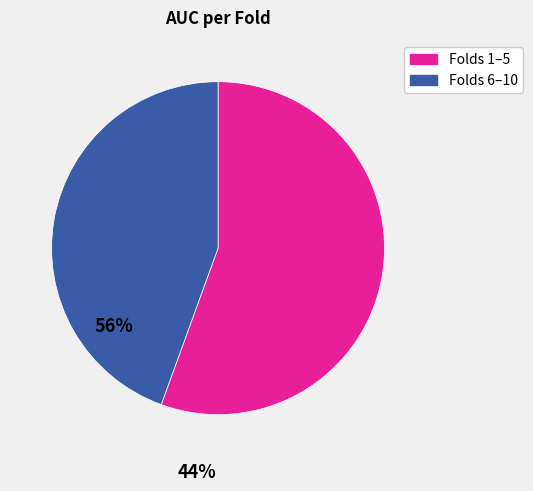

Is there any slice that represents more than half of the pie?

Yes